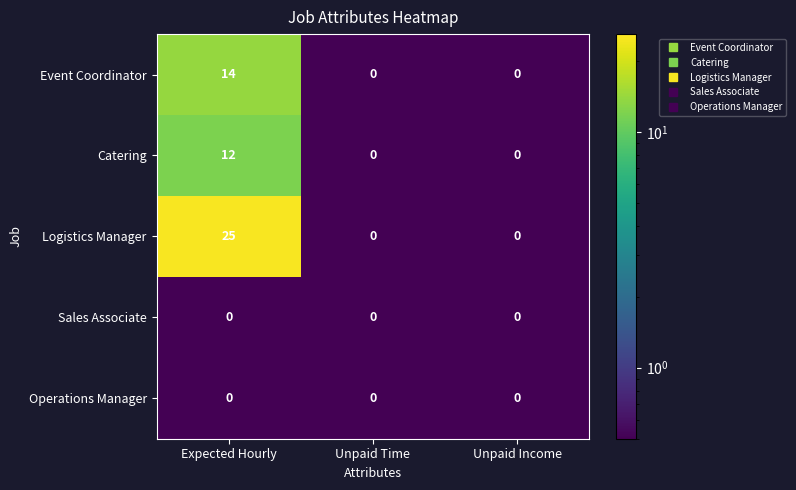

Which series has the largest range (max minus min)?

Logistics Manager